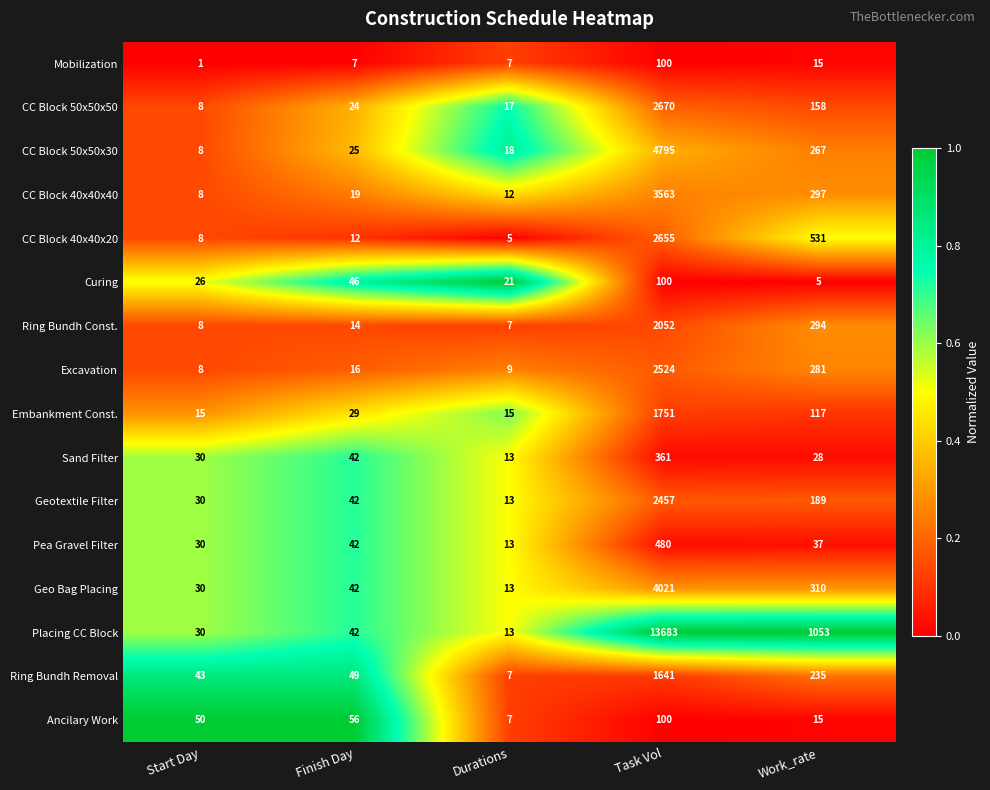

Which series has the widest spread of values?

Placing CC Block